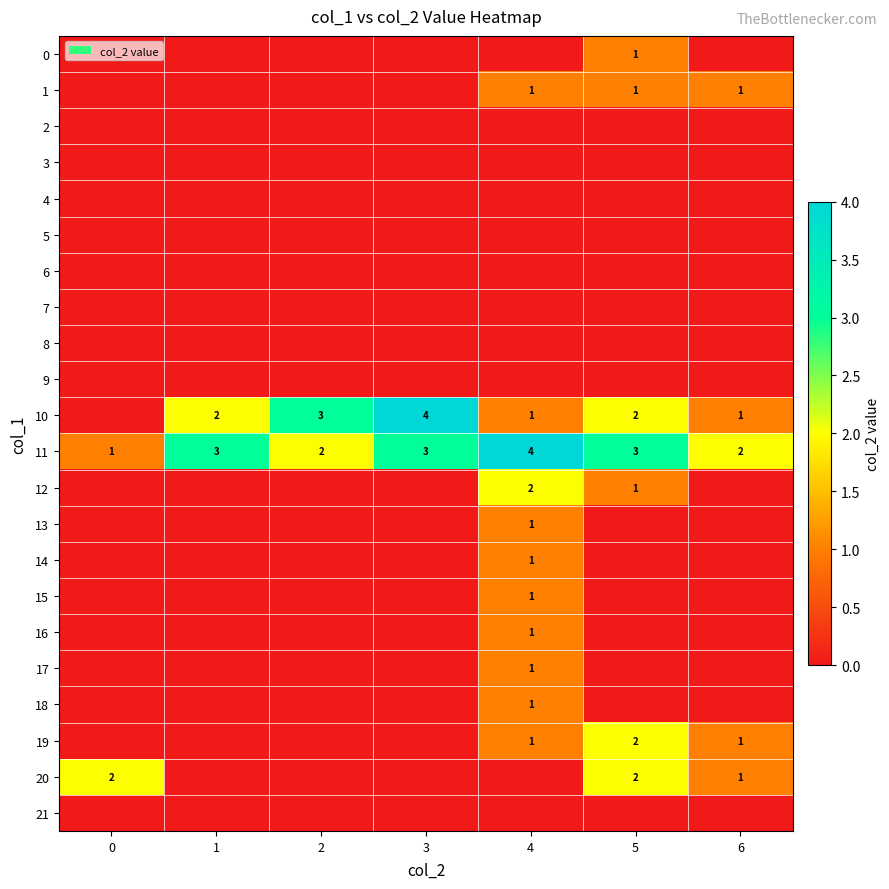

What is the sum of all 11 values?

18